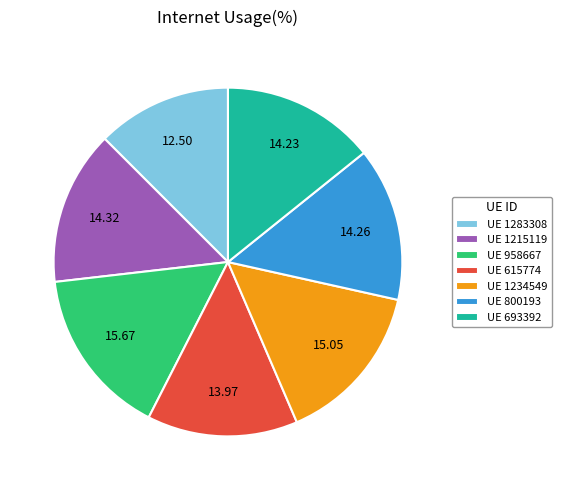

Combined, do UE 958667 and UE 1234549 account for over 50%?

No